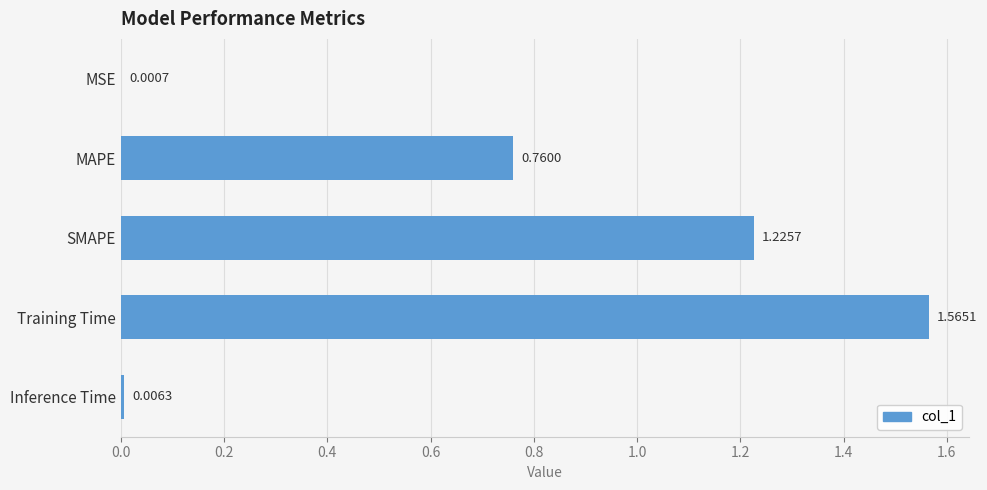

Are the bars grouped side by side (vs. stacked)?

No